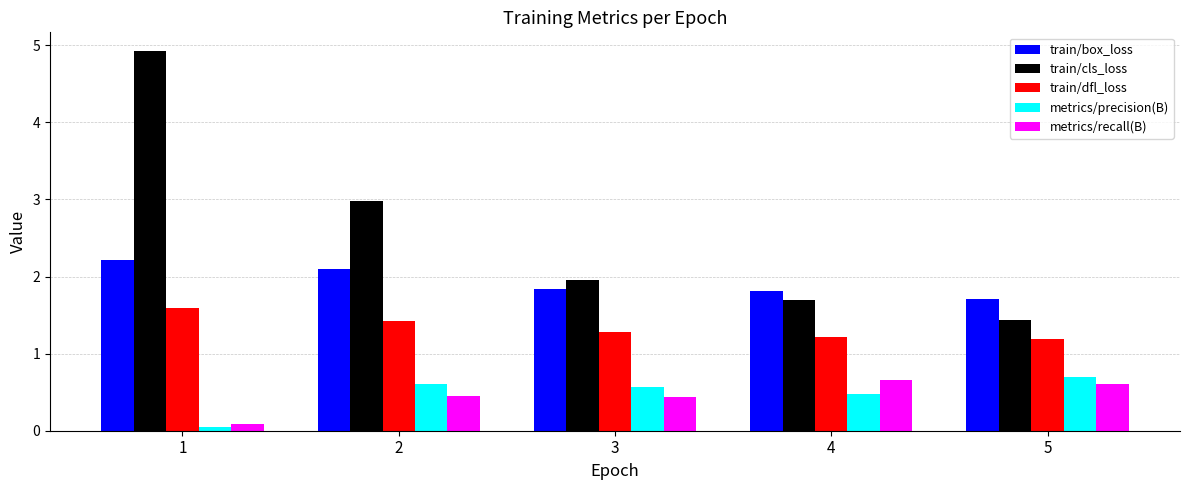

Rank the categories by metrics/precision(B) value from highest to lowest.

5, 2, 3, 4, 1